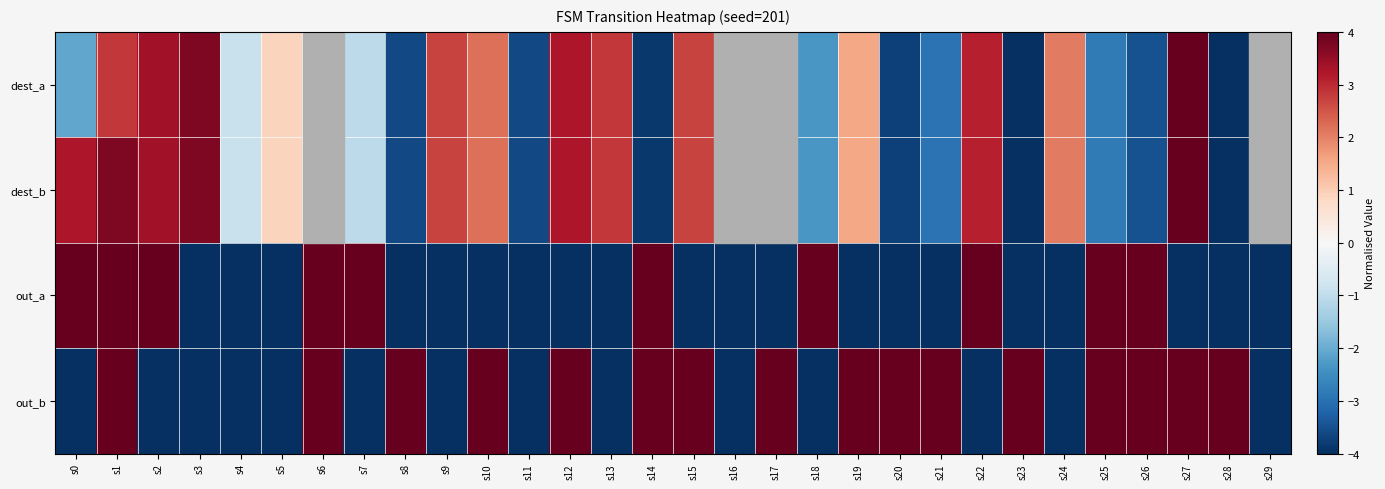

Count the number of data series in this chart.

4